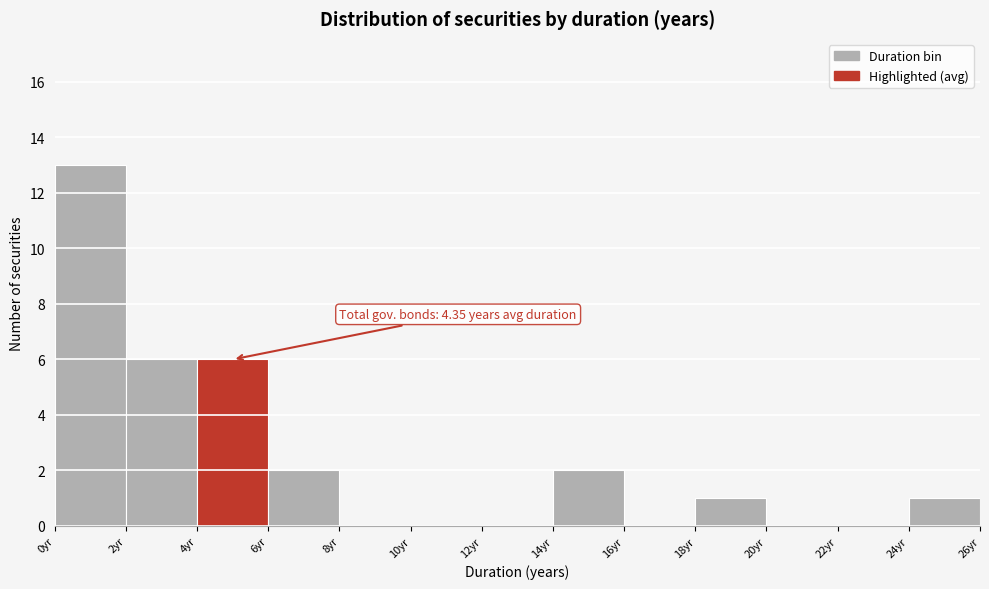

Which range on the x-axis has the tallest bar?

0 to 2